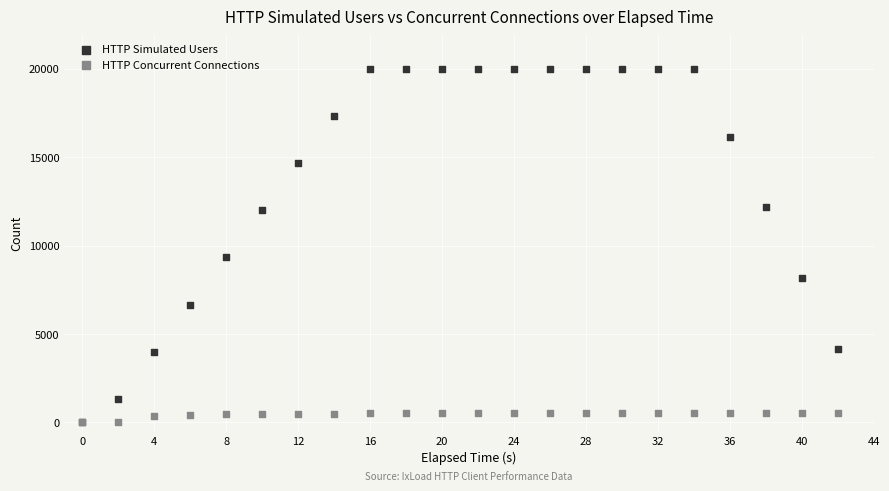

Across all series, what Y value is closest to 10000?

9336